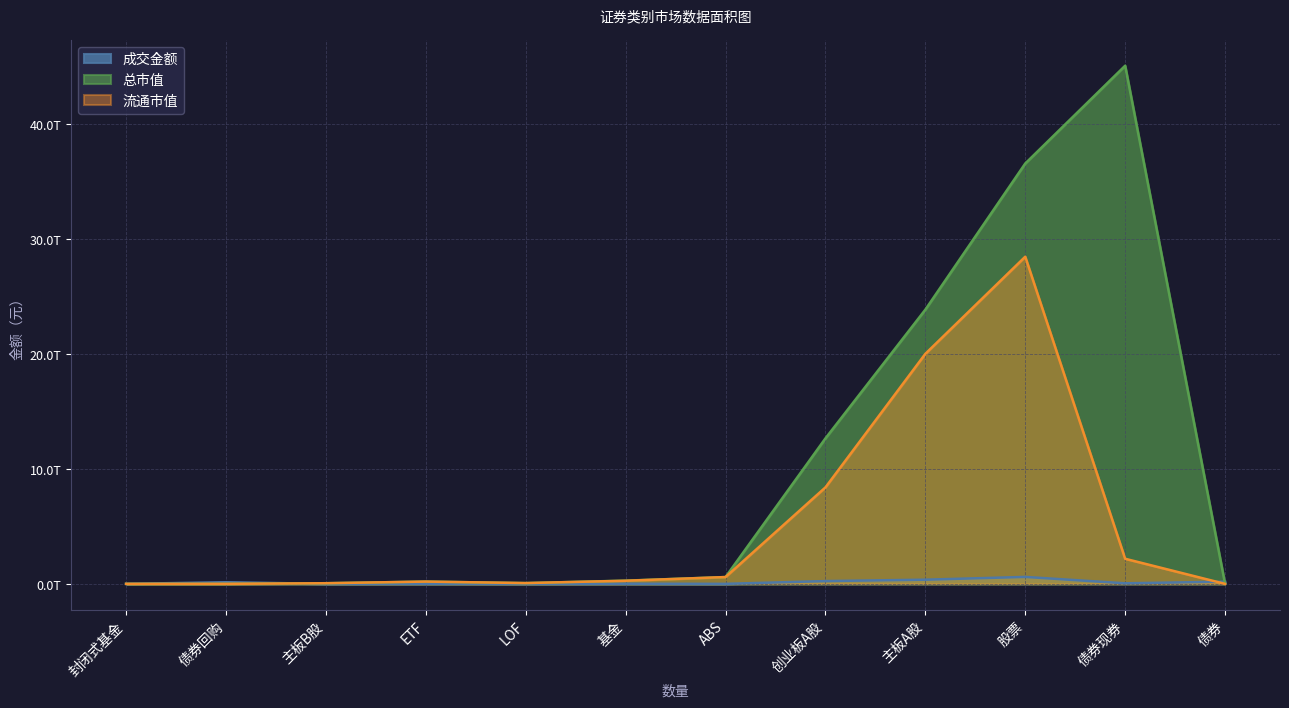

After their last crossing, which series has the higher values: 流通市值 or 成交金额?

成交金额